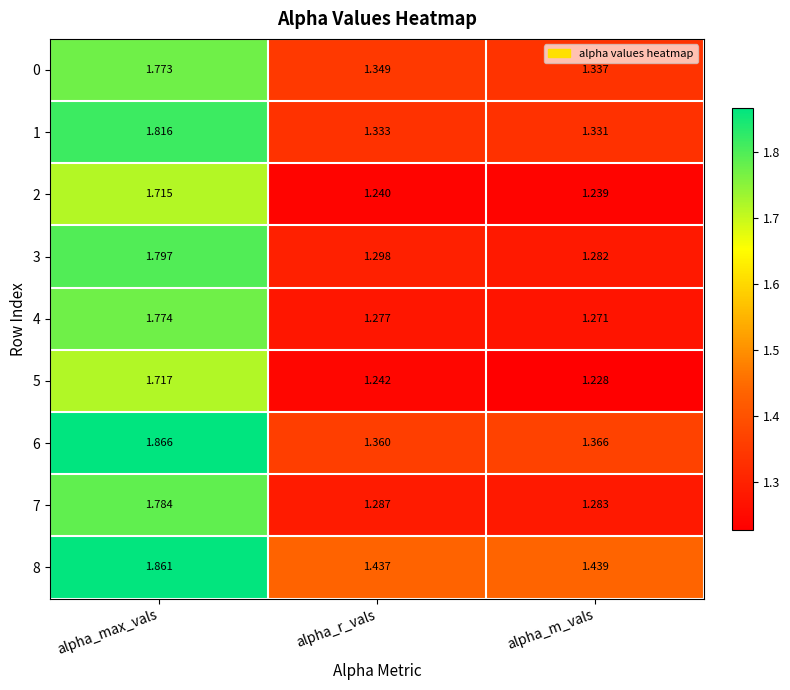

Rank the categories by 6 value from highest to lowest.

alpha_max_vals, alpha_m_vals, alpha_r_vals